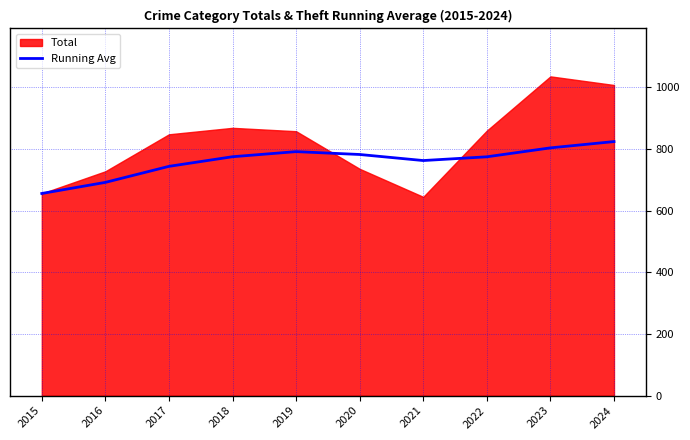

What is the maximum value for Running Avg?

824.4